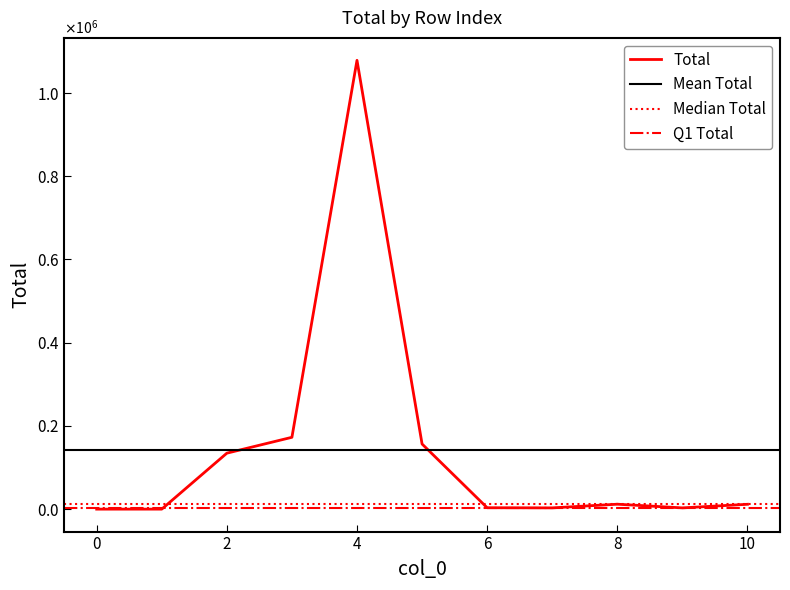

Rank the categories by value from lowest to highest.

0, 1, 7, 9, 6, 10, 8, 2, 5, 3, 4